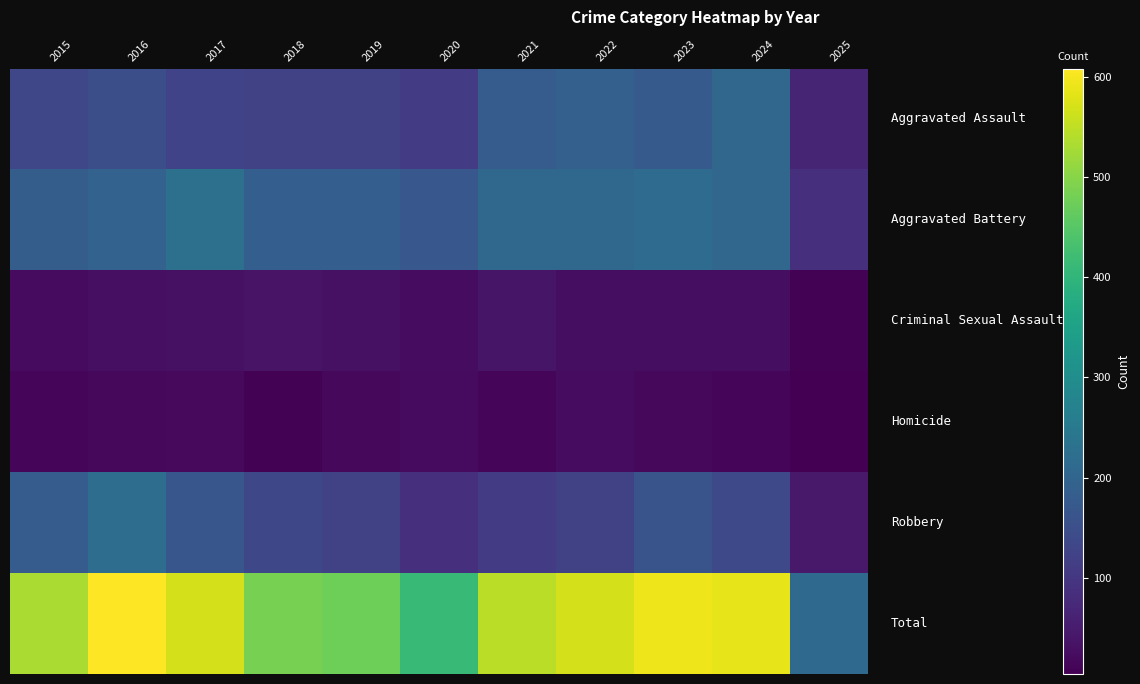

At how many categories does at least one series exceed 551?

5